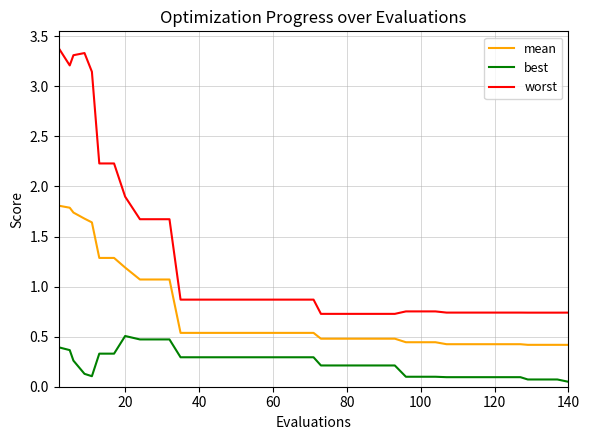

Which series has the largest range (max minus min)?

worst